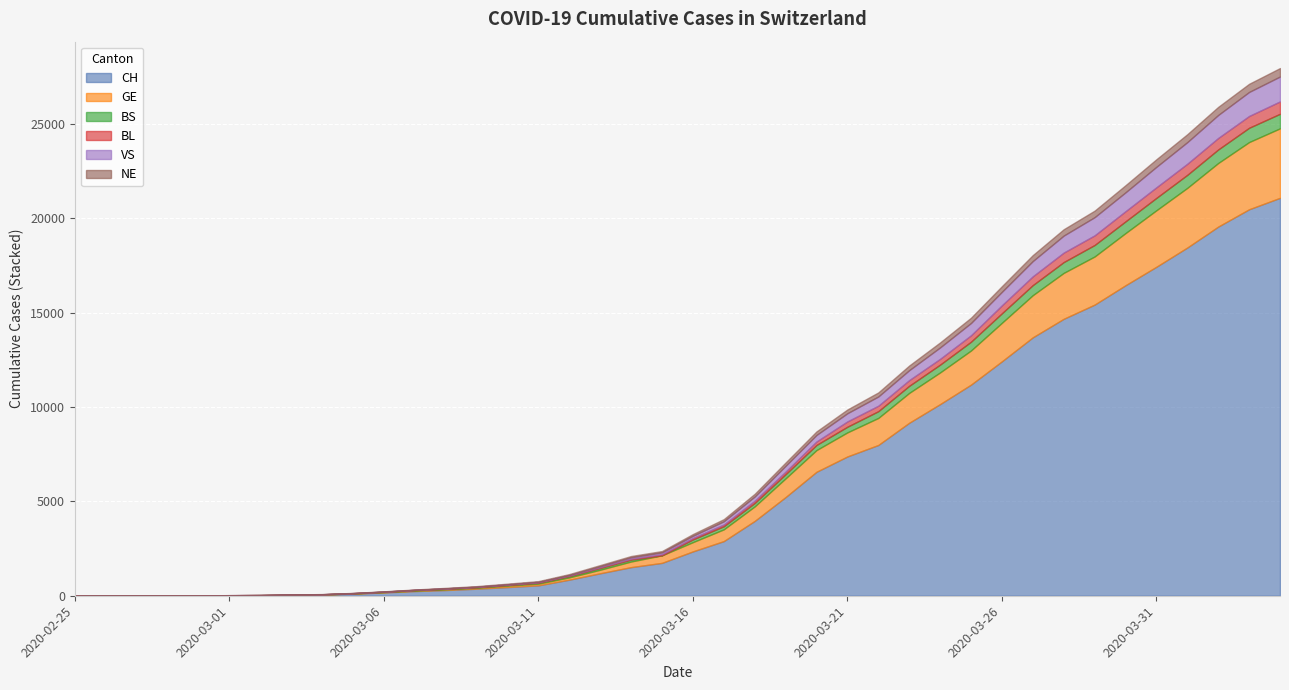

At which label is GE closest to 1841?

2020-03-25